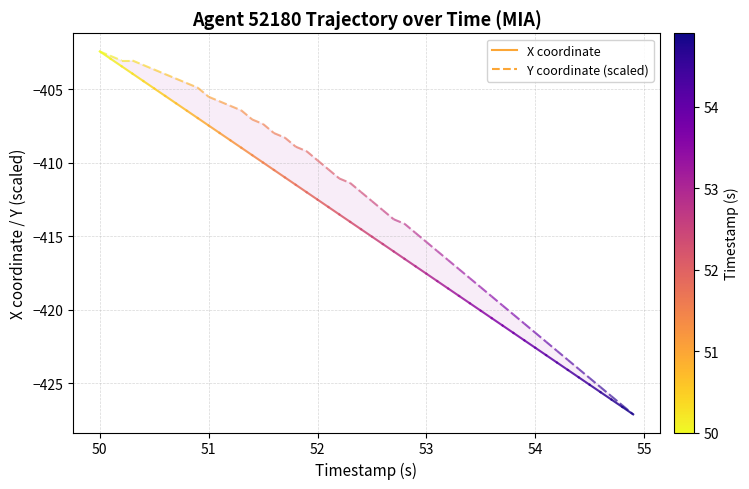

Which series has the largest total across all categories?

Y (scaled)